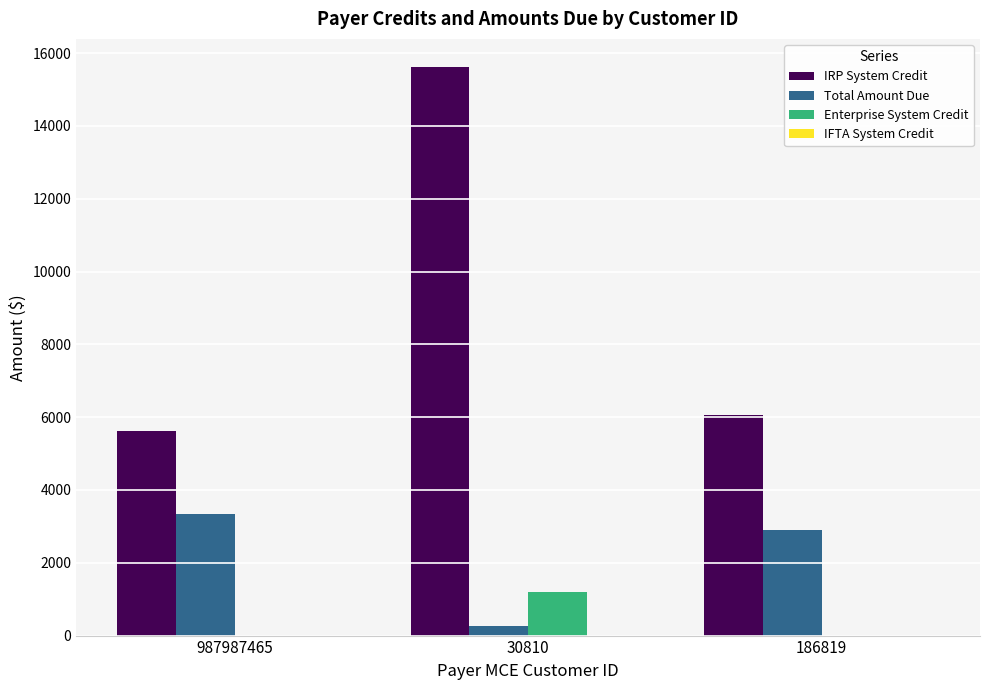

True or false: Total Amount Due has a value of 251.4 at 30810.

True